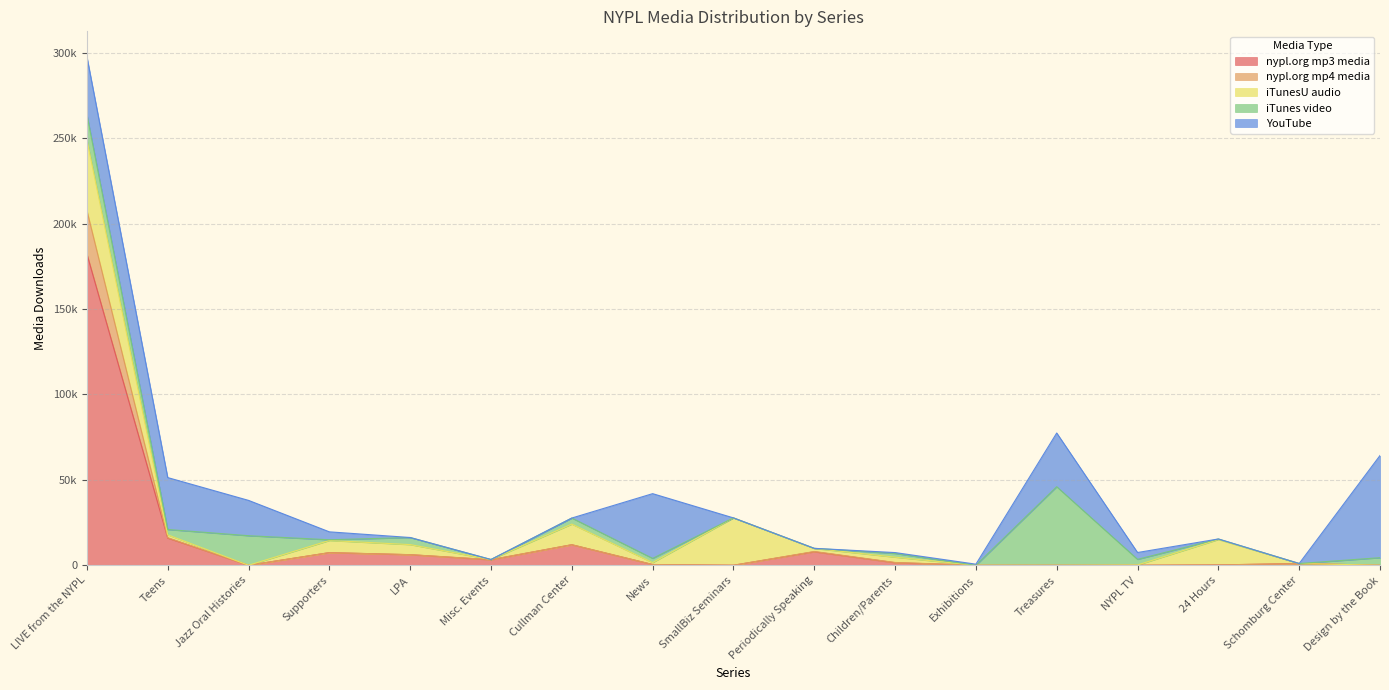

What is the difference between the highest and lowest values at News?

37886